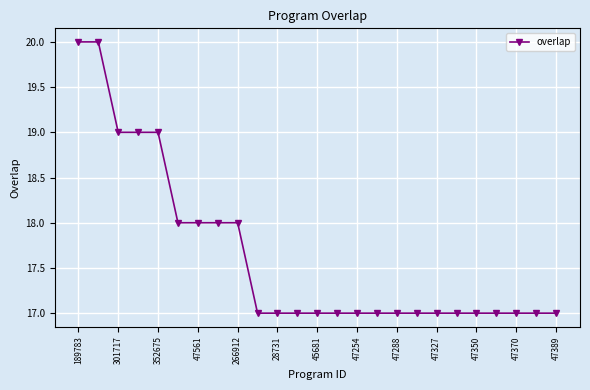

What is the smallest value displayed?

17